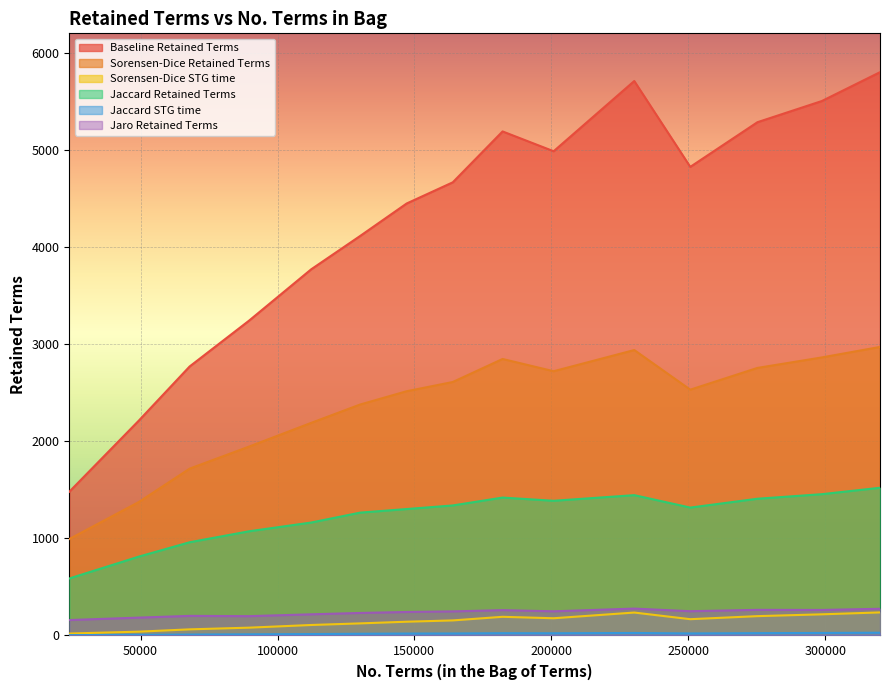

Which series has the largest total across all categories?

Baseline Retained Terms